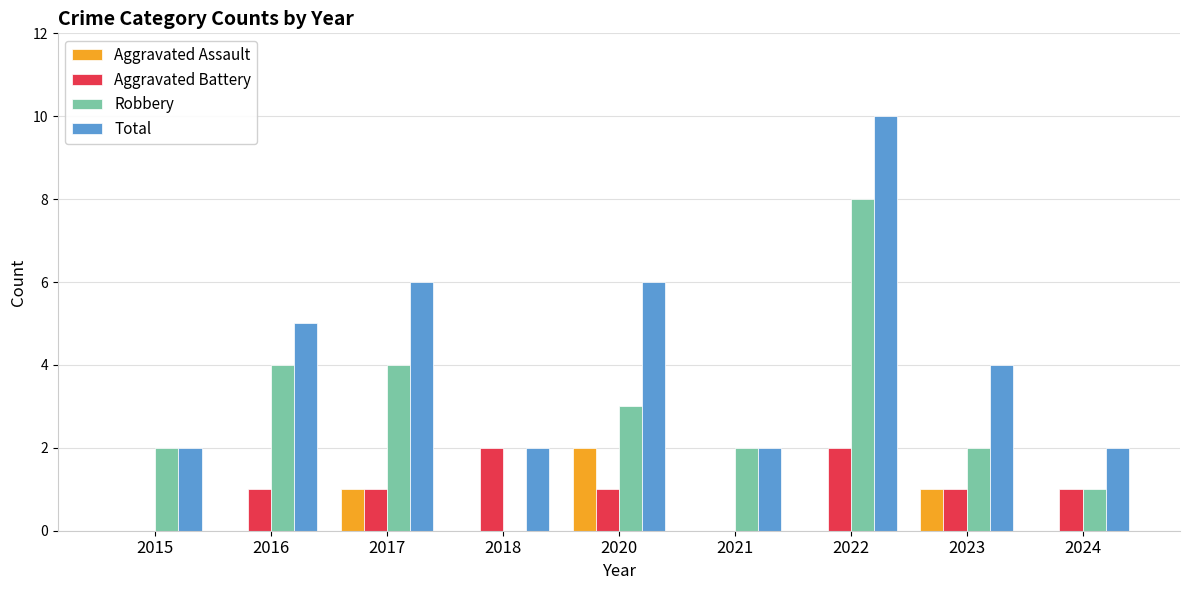

Which series has the largest total across all categories?

Total